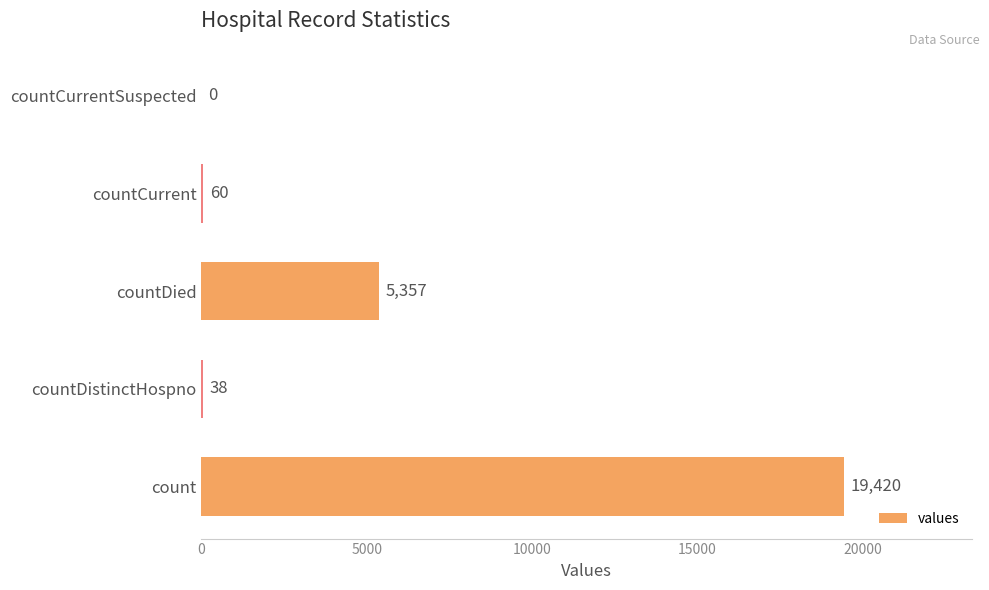

What is the greatest value displayed?

19420